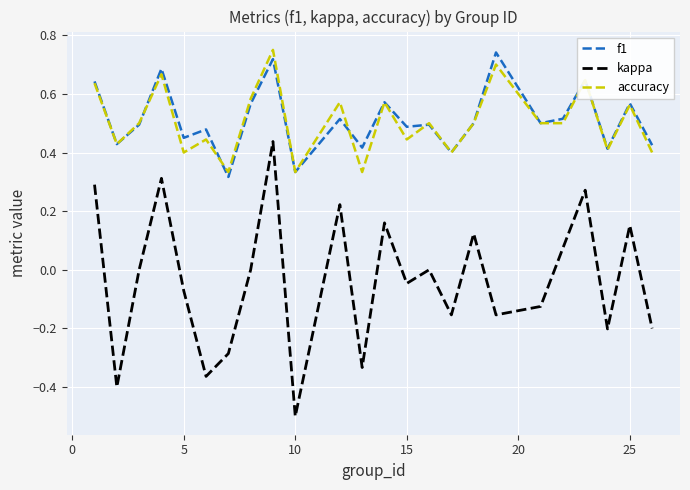

Which series has the widest spread of values?

kappa